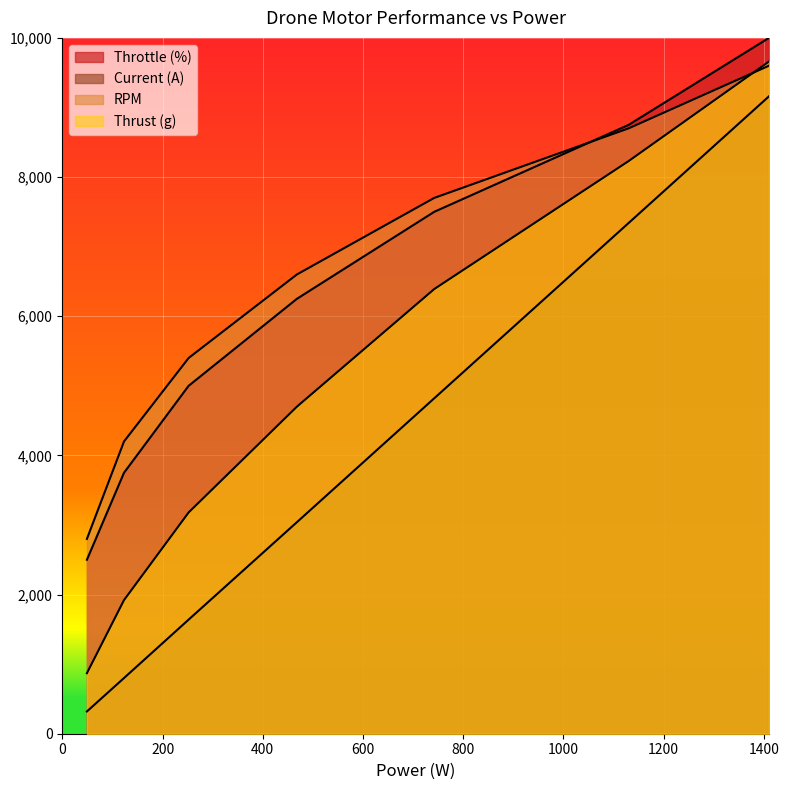

True or false: Thrust (g) and Current (A) cross at least once.

False